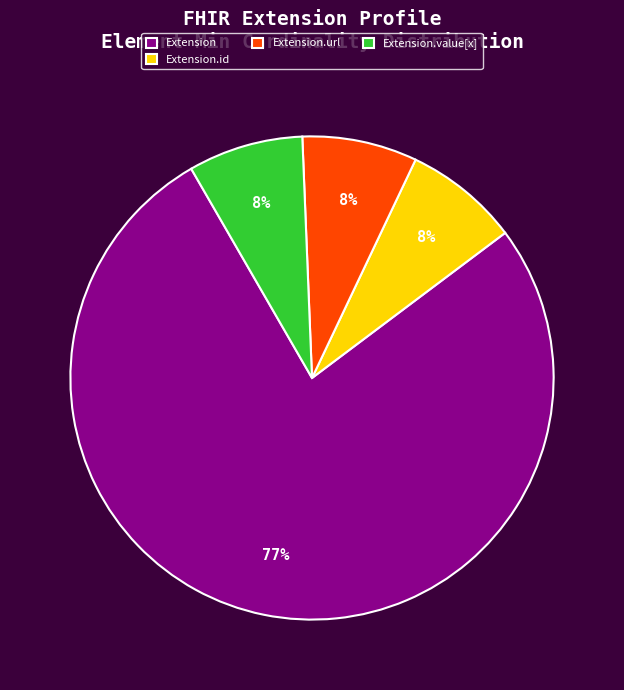

True or false: Extension.url accounts for 99% of the total.

False